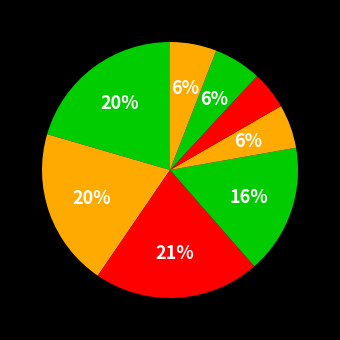

Does any single category account for the majority?

No